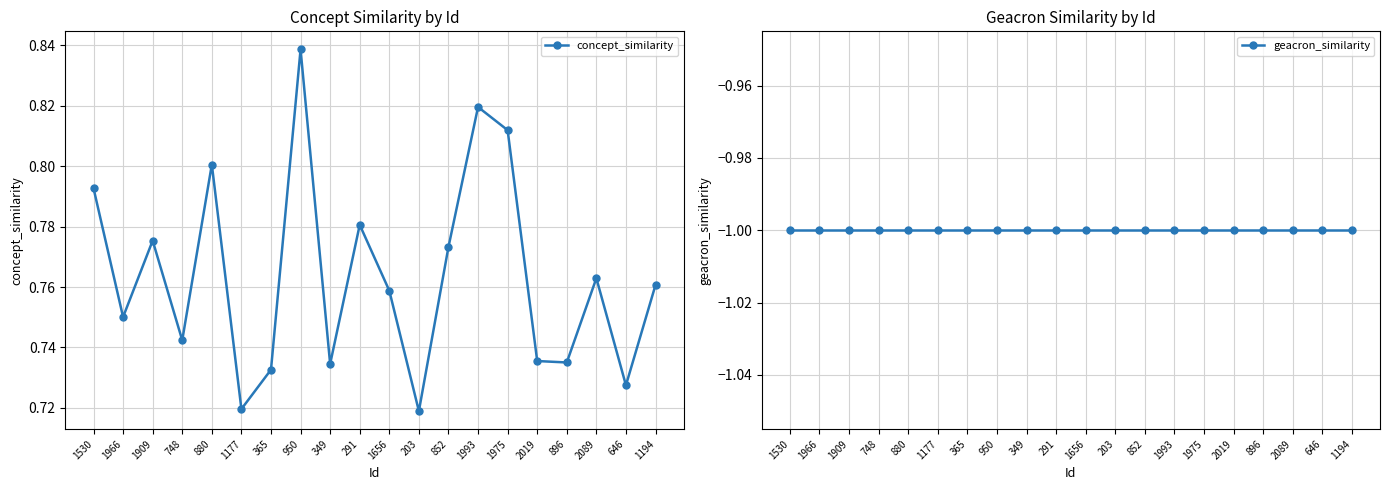

True or false: geacron_similarity and concept_similarity cross at least once.

False